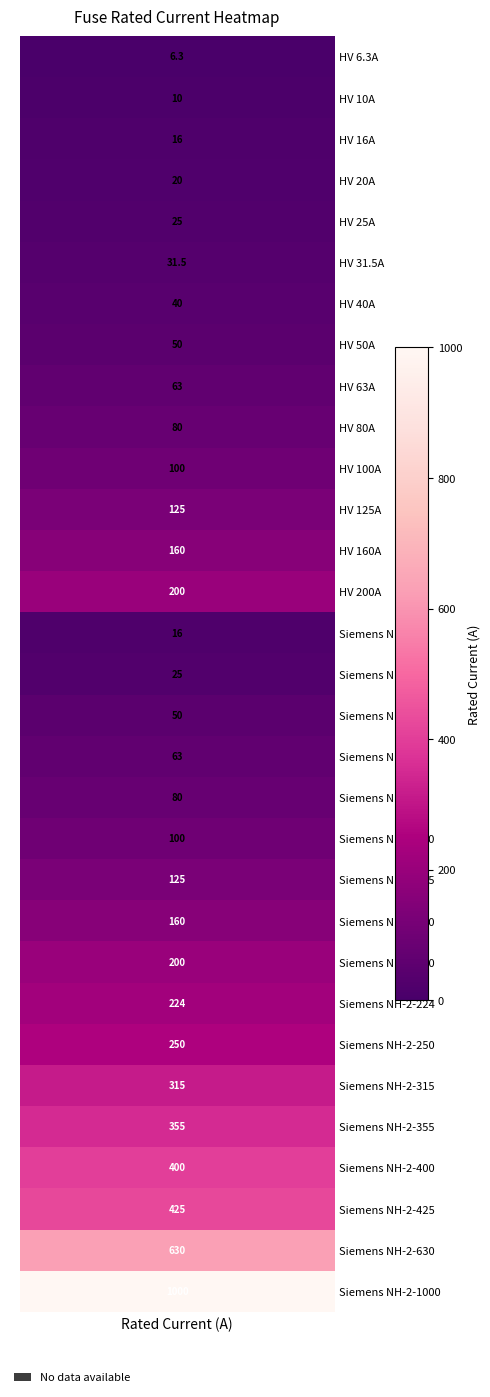

Approximately how many times larger is the value at 22 compared to 15?

8.0